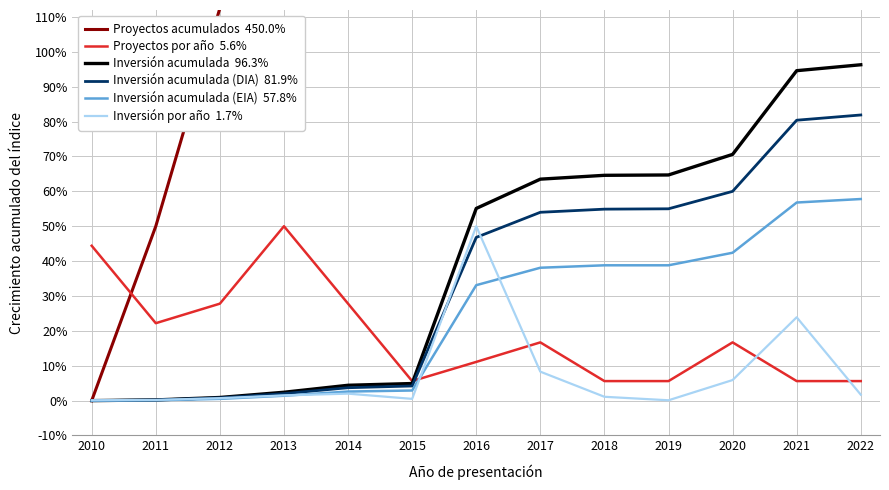

List the labels in order of Inversión acumulada (EIA)  57.8% value, largest first.

2022, 2021, 2020, 2018, 2019, 2017, 2016, 2015, 2014, 2013, 2012, 2011, 2010